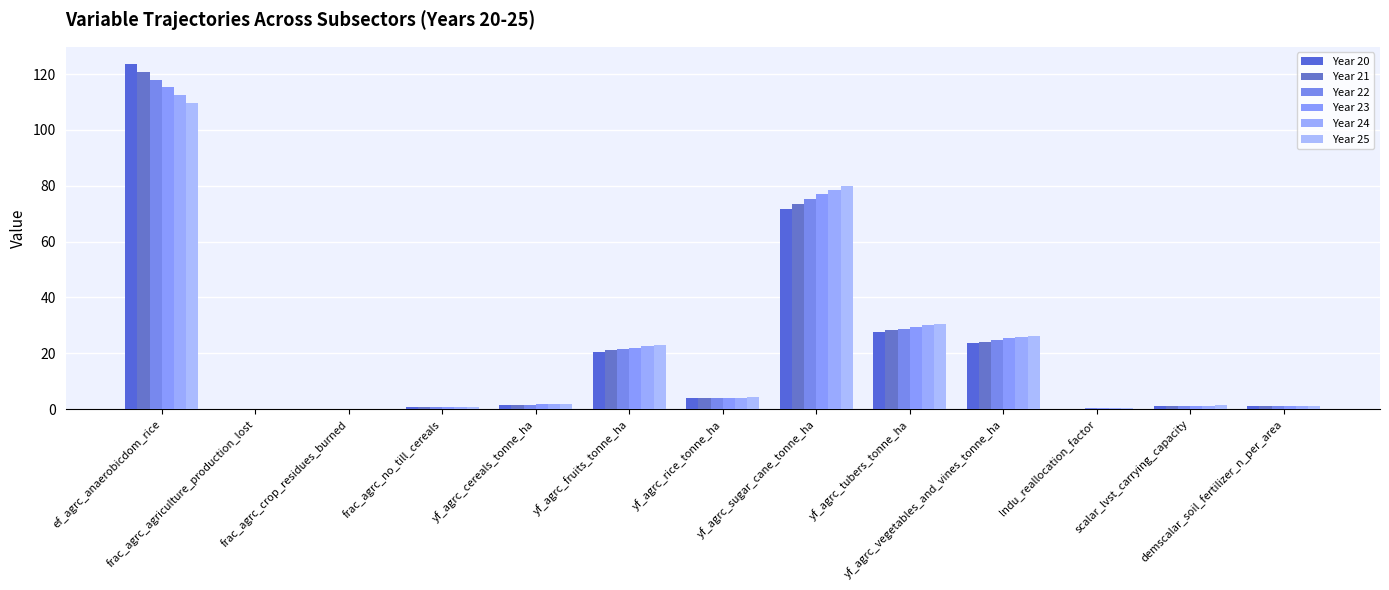

Does the chart contain stacked bars?

No